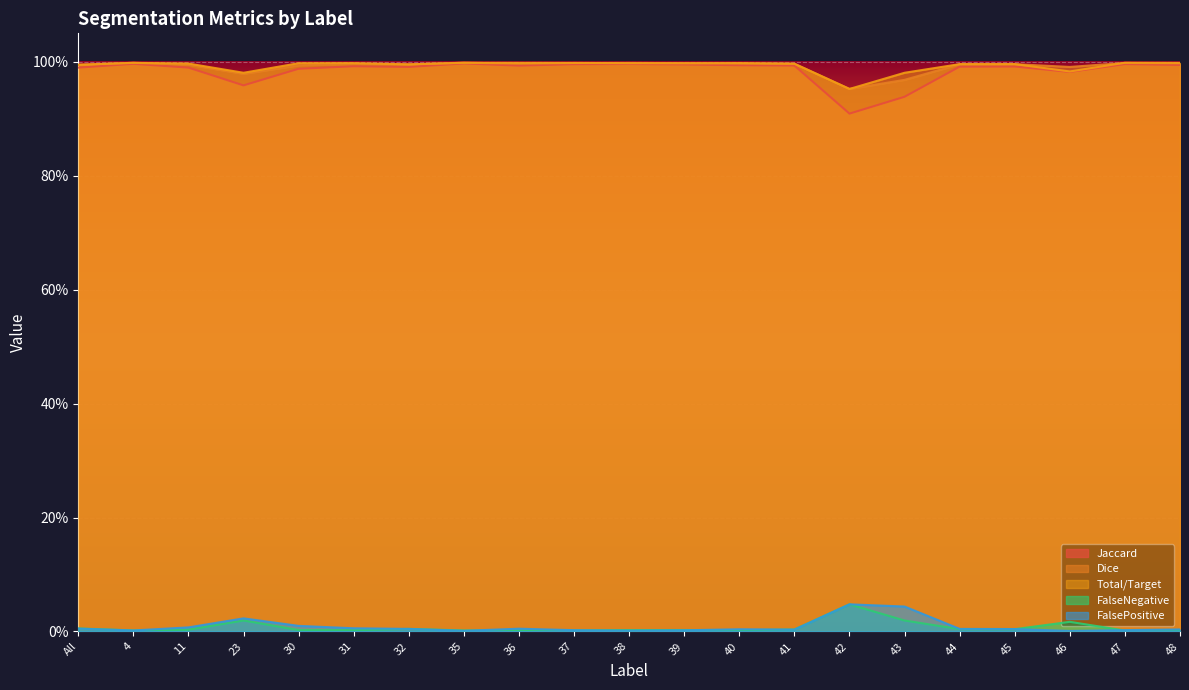

True or false: Jaccard and FalsePositive cross at least once.

False